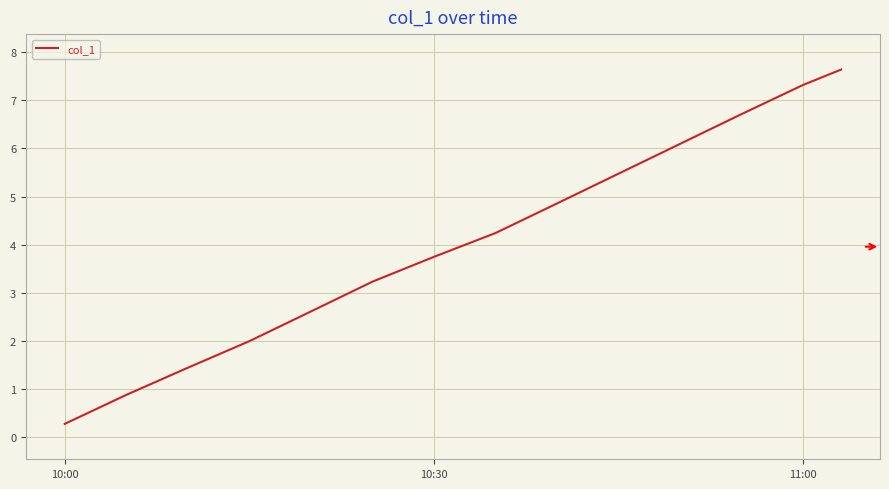

What is the smallest value displayed?

0.3